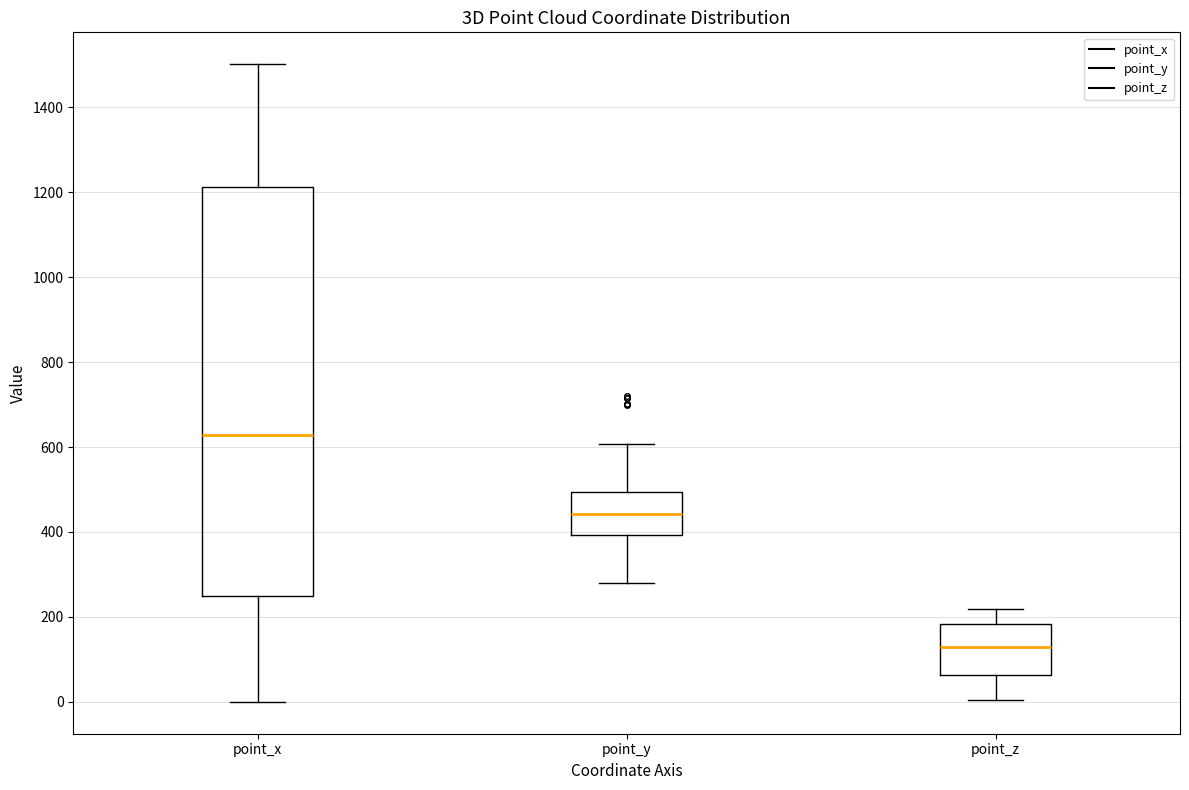

Reading left to right, transcribe this box plot: for each box, give where its median line is, the range the box spans, and where its two whiskers end, as read against the y-axis. The values are not printed on the chart, so give them approximately, as read against the axis.

point_x: median 620, box 260 to 1220, whiskers 0 to 1500
point_y: median 440, box 400 to 500, whiskers 280 to 600
point_z: median 120, box 60 to 180, whiskers 0 to 220